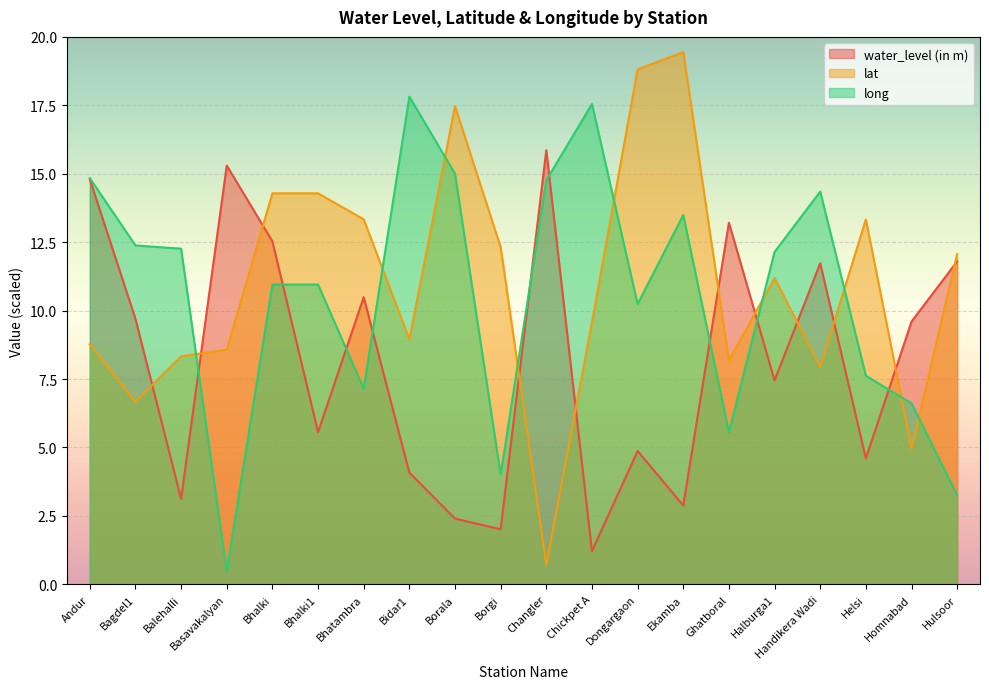

What are all the series names shown in the legend?

water_level (in m), lat, long